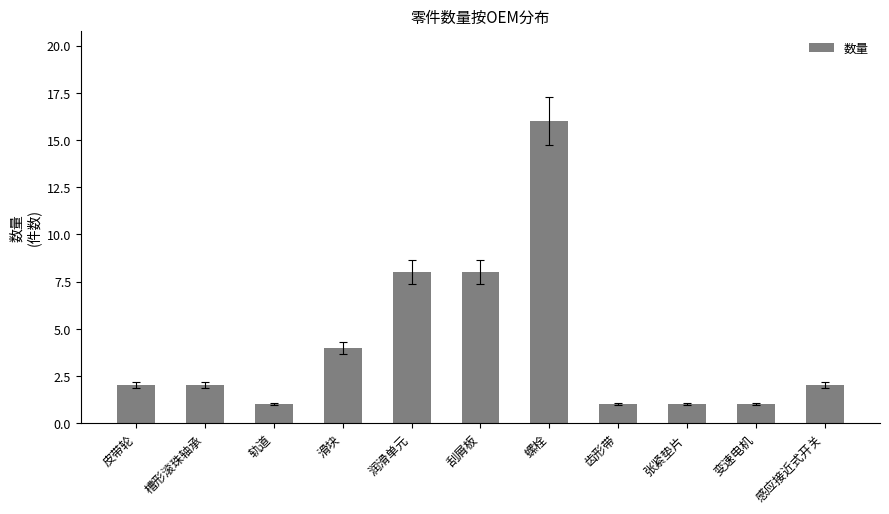

Approximately how many times larger is the value at 螺栓 compared to 滑块?

4.0